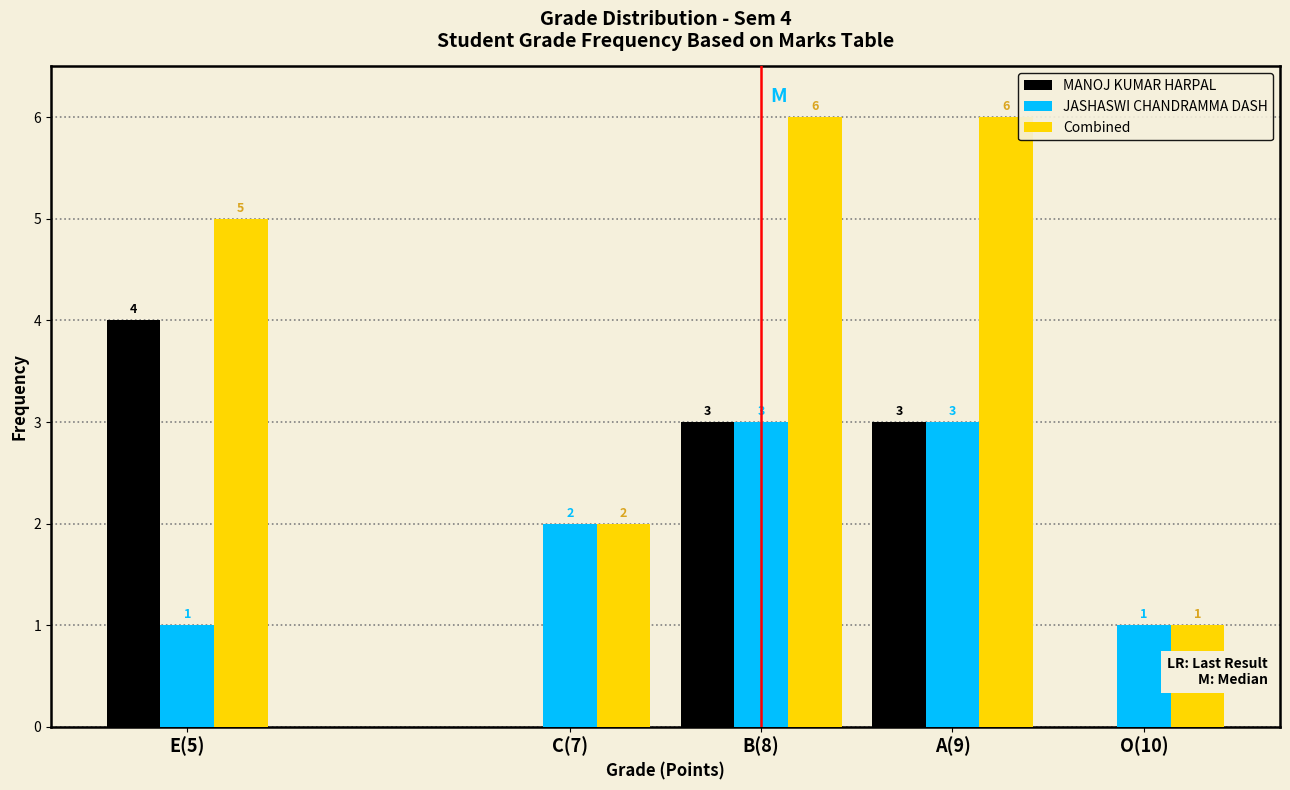

Reading right to left, list all the values displayed in this chart.

MANOJ KUMAR HARPAL: O(10)=0	A(9)=3	B(8)=3	C(7)=0	E(5)=4
JASHASWI CHANDRAMMA DASH: O(10)=1	A(9)=3	B(8)=3	C(7)=2	E(5)=1
Combined: O(10)=1	A(9)=6	B(8)=6	C(7)=2	E(5)=5